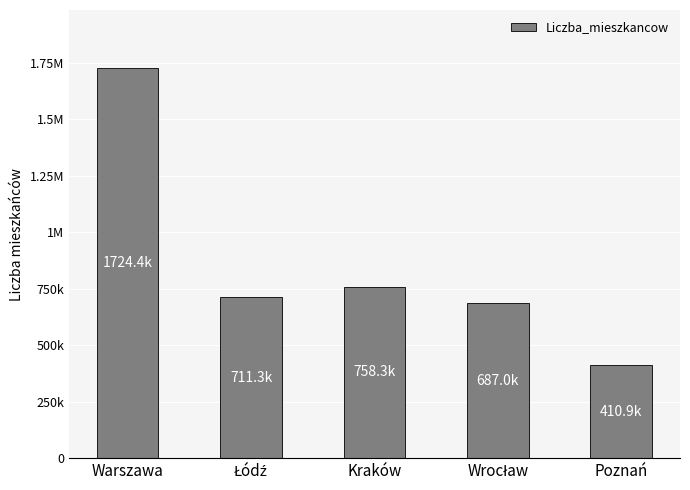

Reading left to right, list all the values displayed in this chart.

1724400	711300	758334	686950	410900